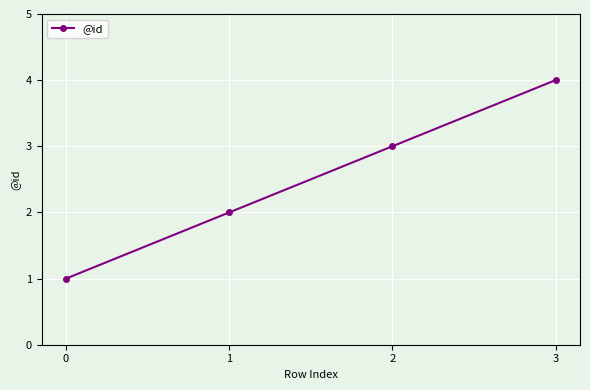

What is the smallest value displayed?

1